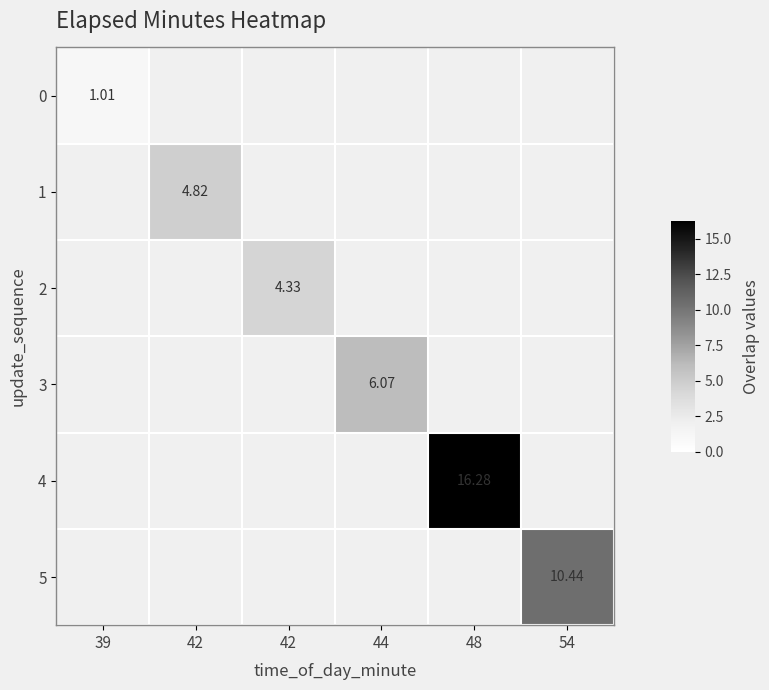

The value of 3 at 44 is 6.1. True or false?

True